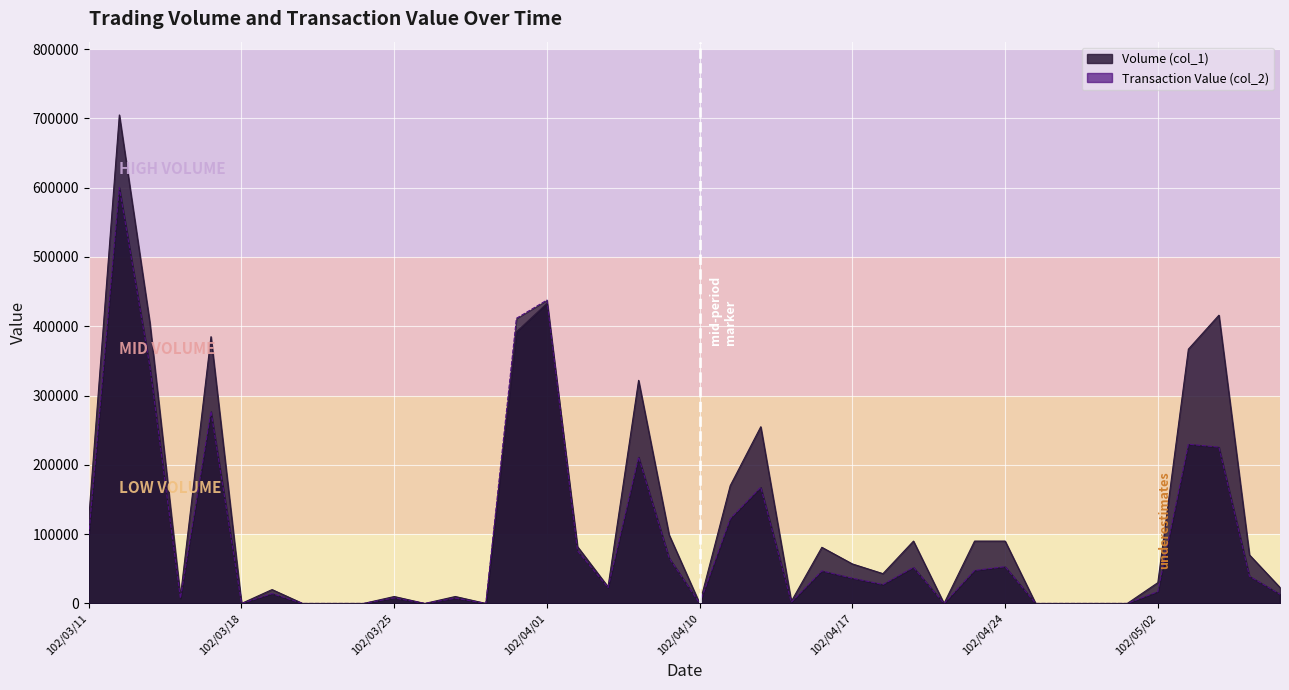

What are all the series names shown in the legend?

Volume (col_1), Transaction Value (col_2)